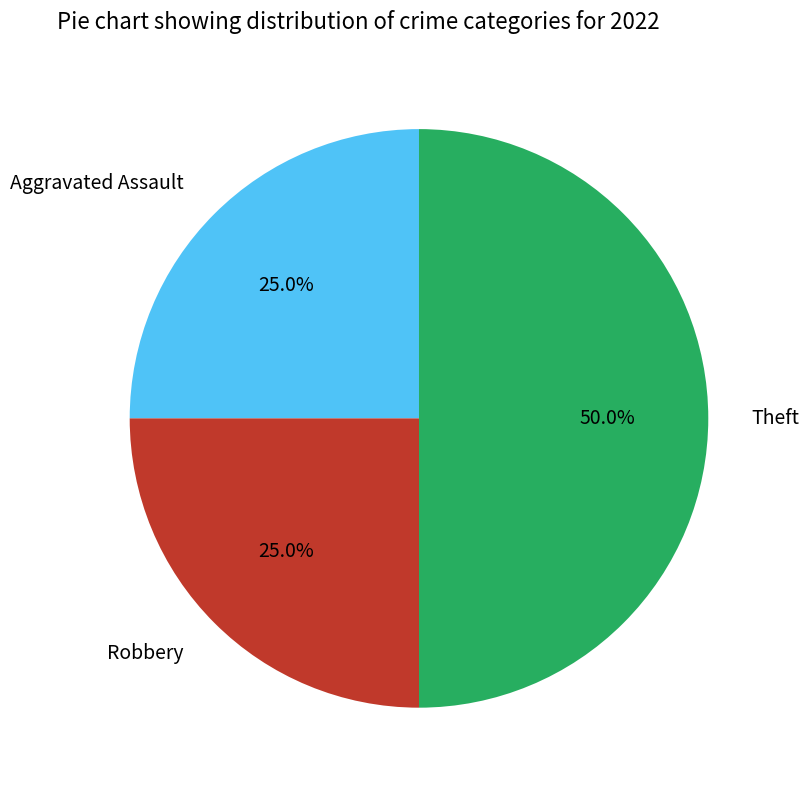

What is the ratio of the value at Theft to the value at Aggravated Assault?

2.0